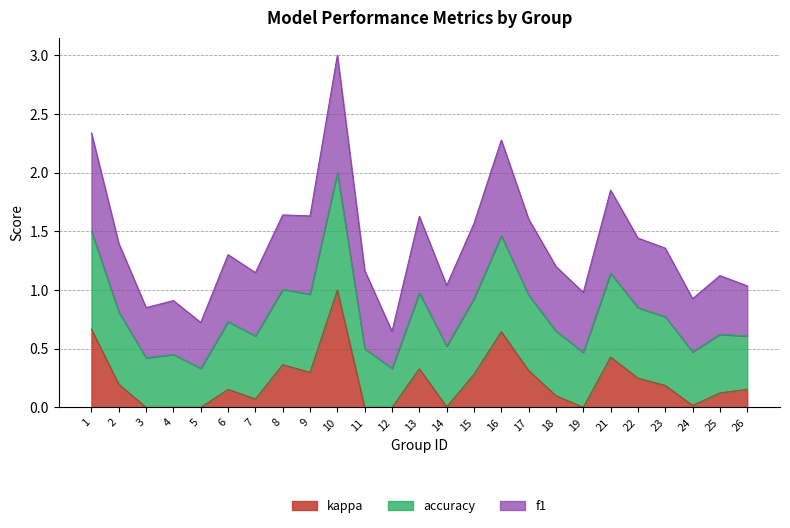

At which category is the sum across all series the highest?

10